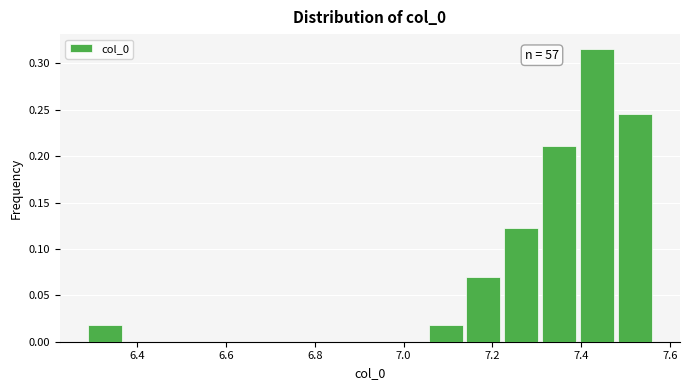

Which range on the x-axis has the tallest bar?

7.40 to 7.48